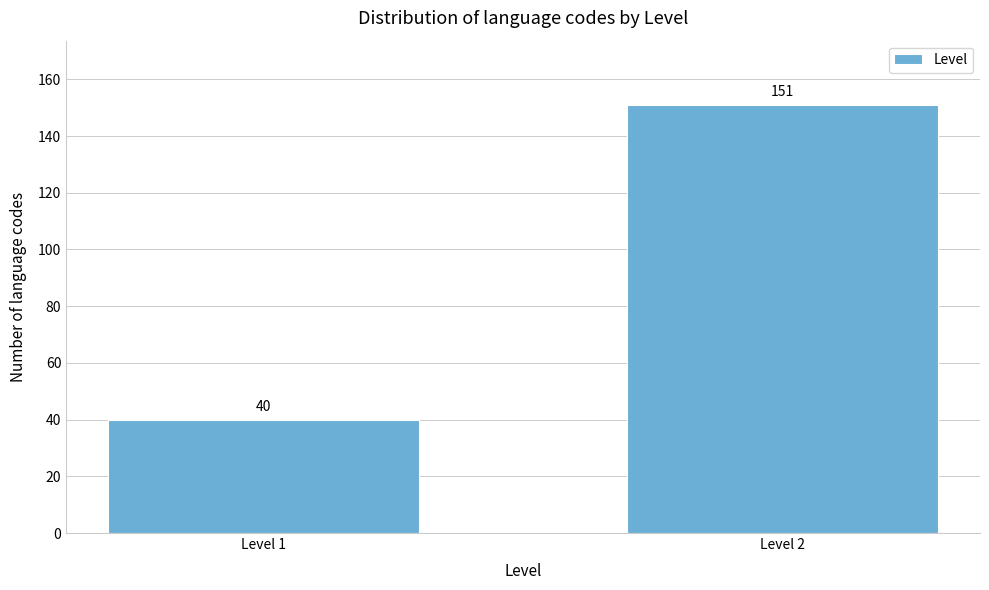

Reading left to right, list all the values displayed in this chart.

40	151